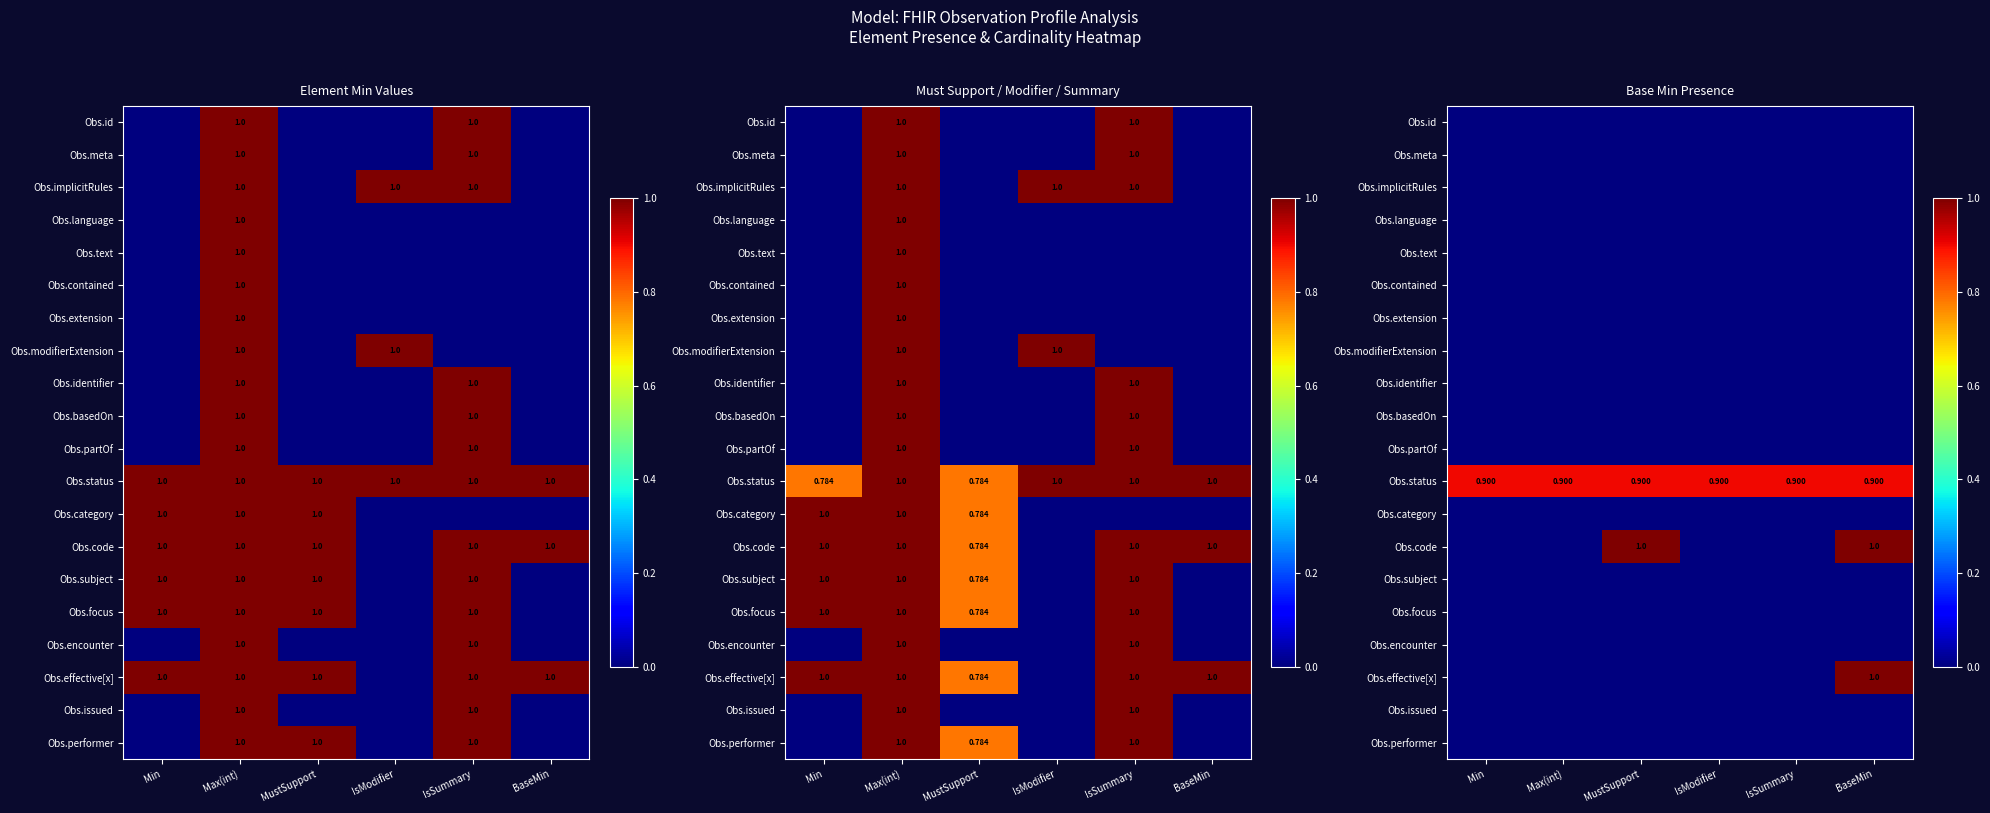

List the labels in order of Obs.identifier value, smallest first.

Min, Max(int), MustSupport, IsModifier, IsSummary, BaseMin